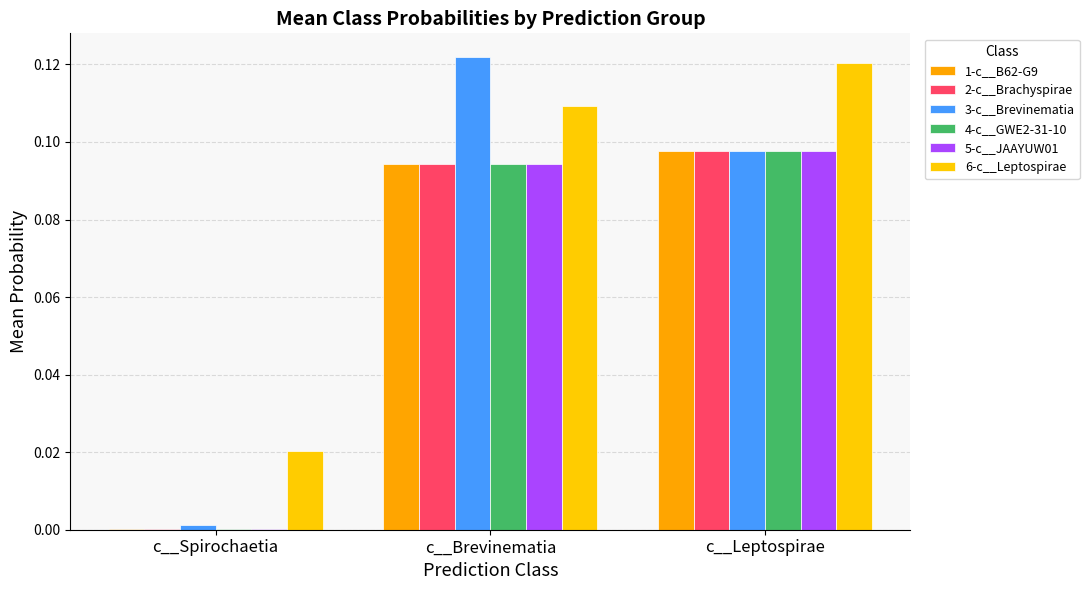

How many groups of bars are there?

3